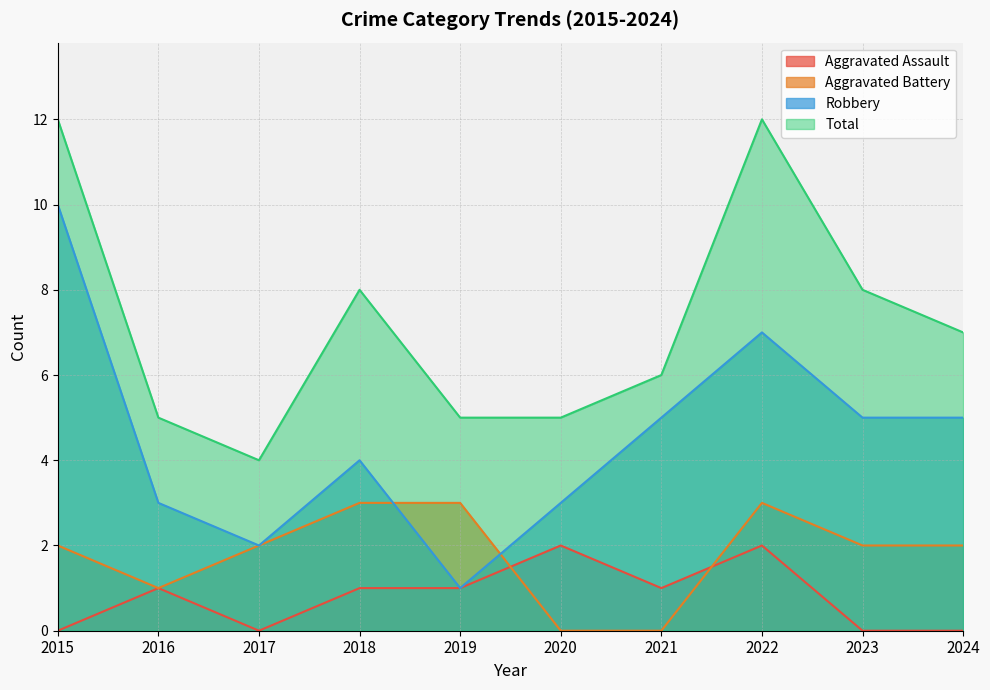

What are all the series names shown in the legend?

Aggravated Assault, Aggravated Battery, Robbery, Total